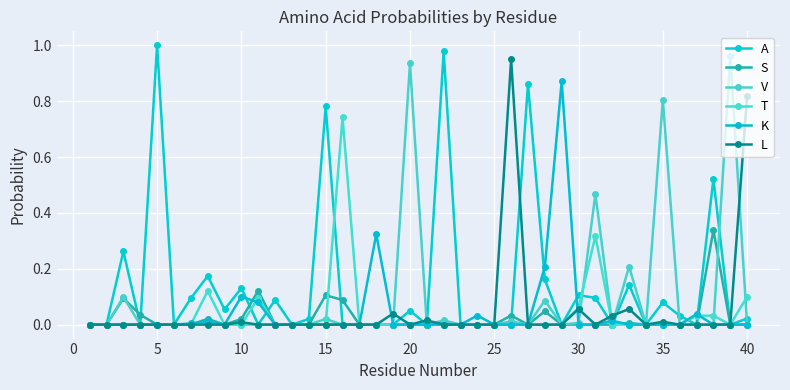

How many categories are shown in the chart?

40